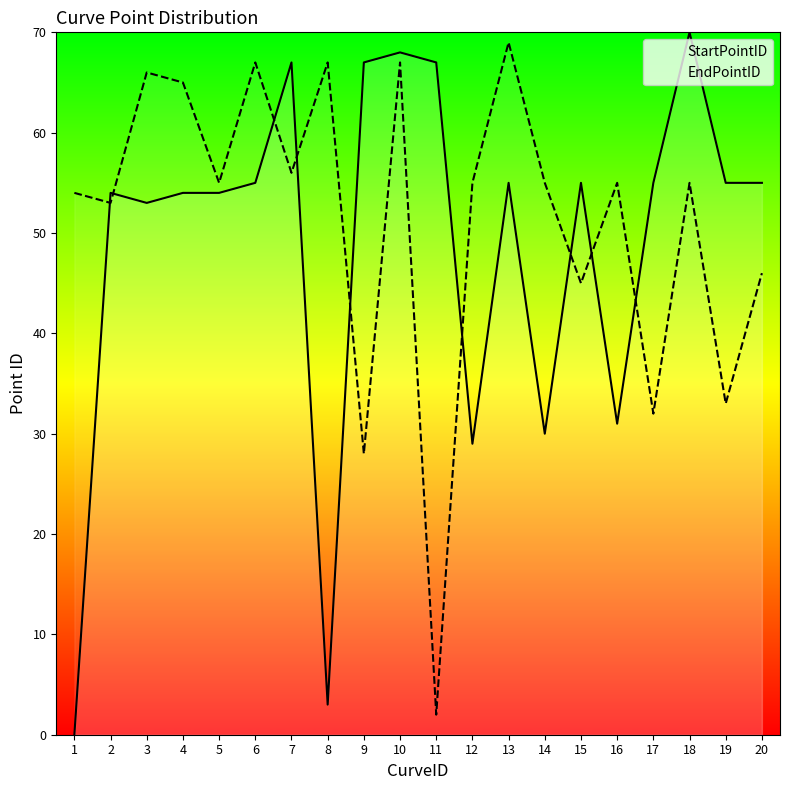

Is it true that EndPointID equals 72 at 20?

False